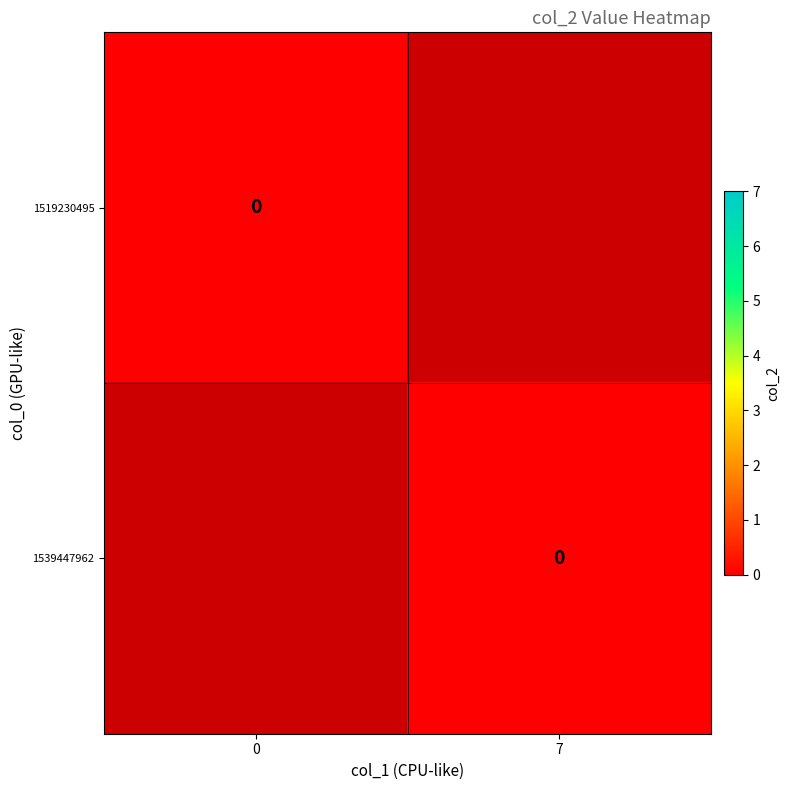

At 0, list the series in order from smallest to largest.

1519230495, 1539447962